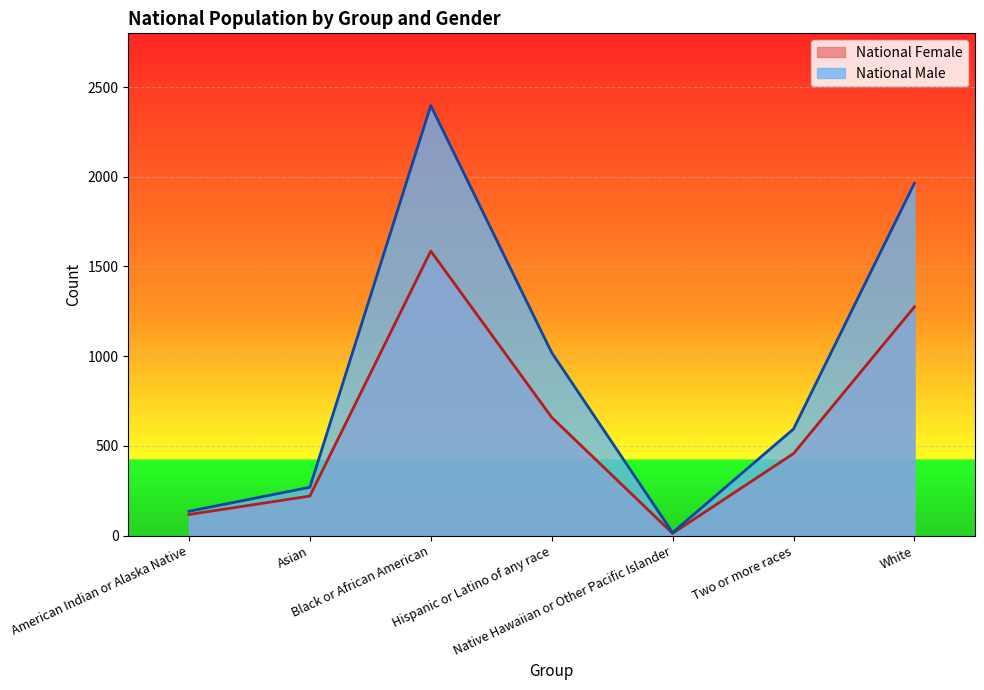

What is the sum of the National Male values at Black or African American and Asian?

2666